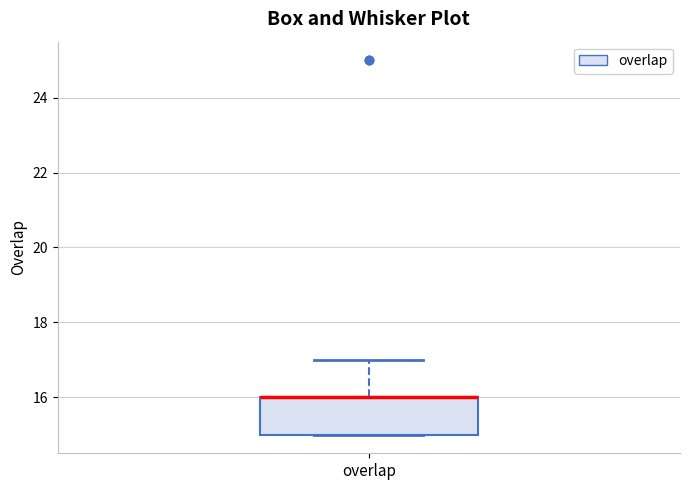

Transcribe this box plot: give where the median line is, the range the box spans, and where the two whiskers end, as read against the y-axis. The values are not printed on the chart, so give them approximately, as read against the axis.

median 16 (drawn on the box's upper edge), box 15 to 16, whiskers 15 to 17